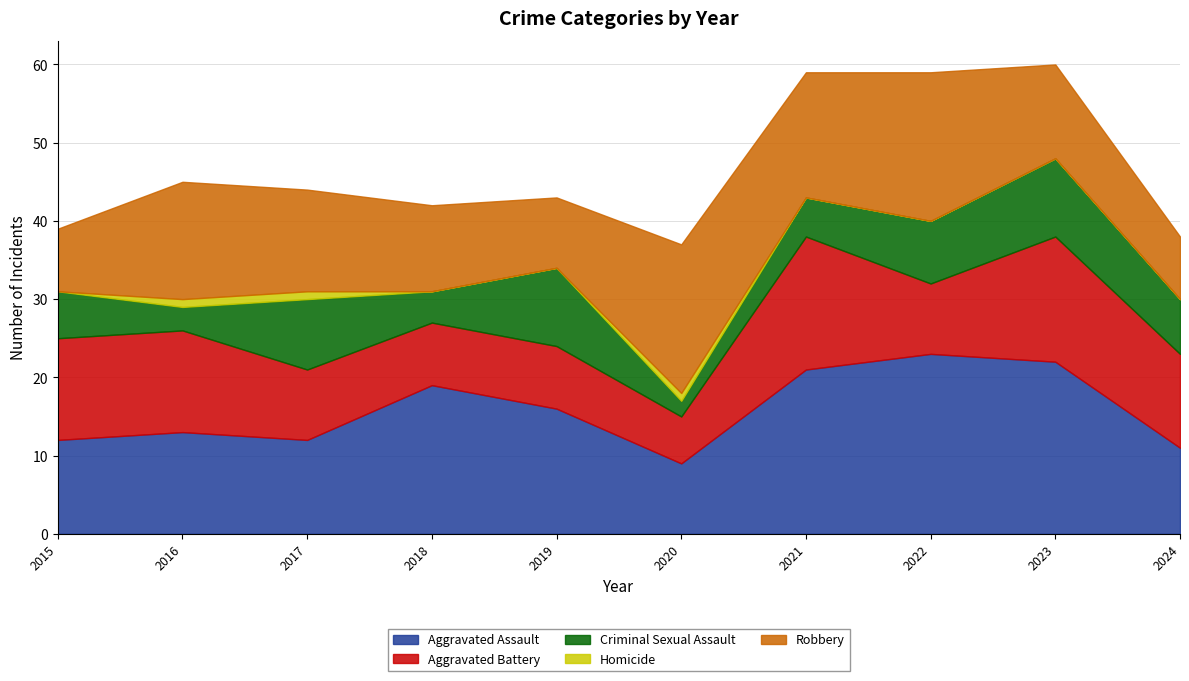

What is the highest value of the Robbery series?

19